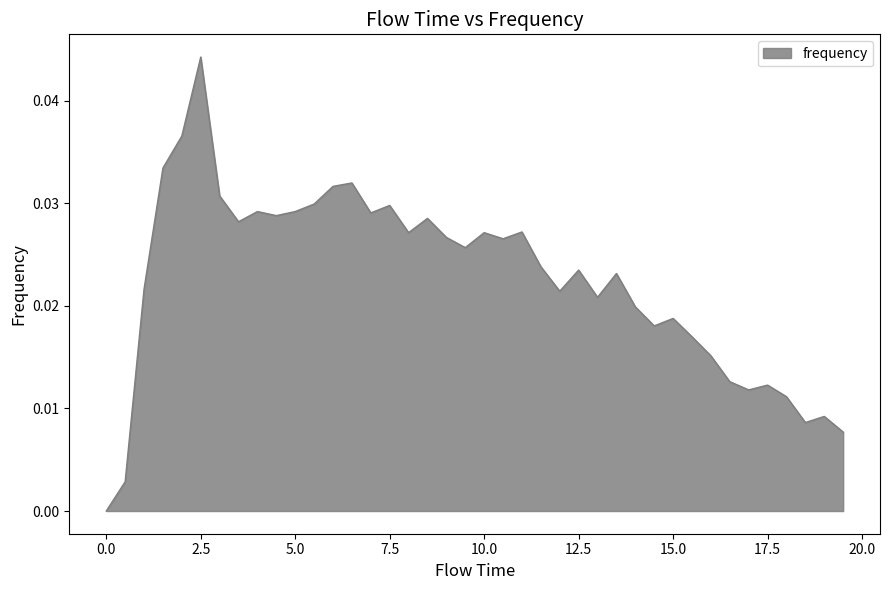

Does the chart have visible grid lines?

No